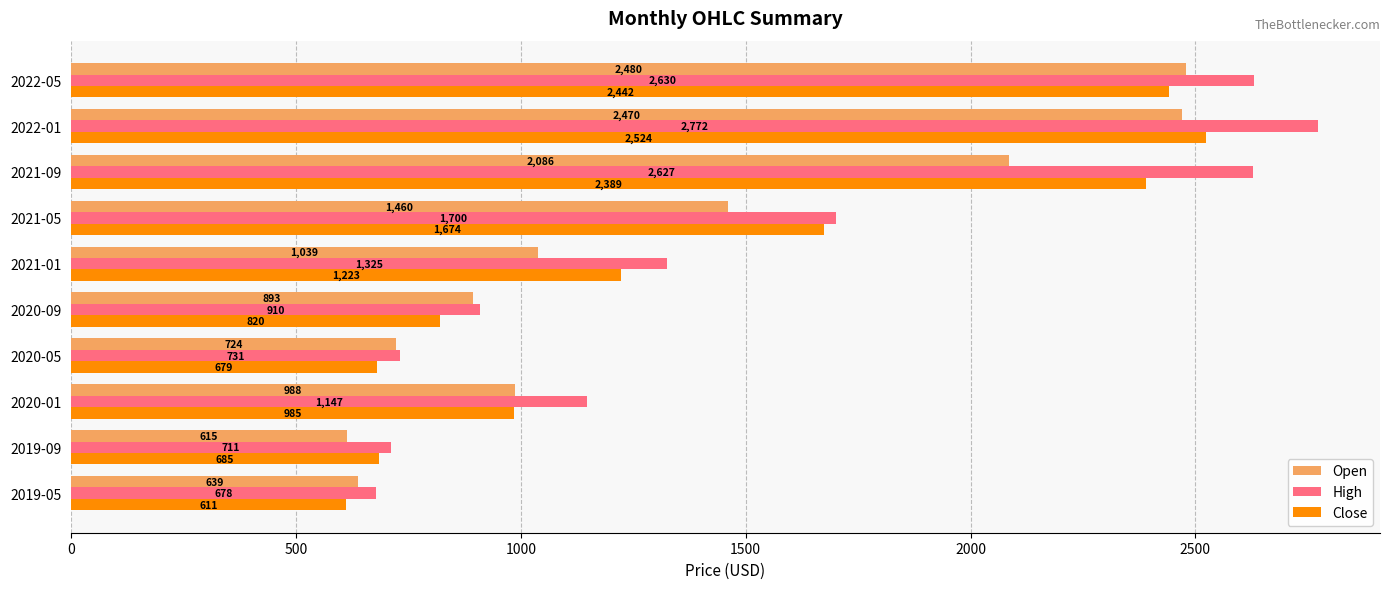

Which series has the largest total across all categories?

High